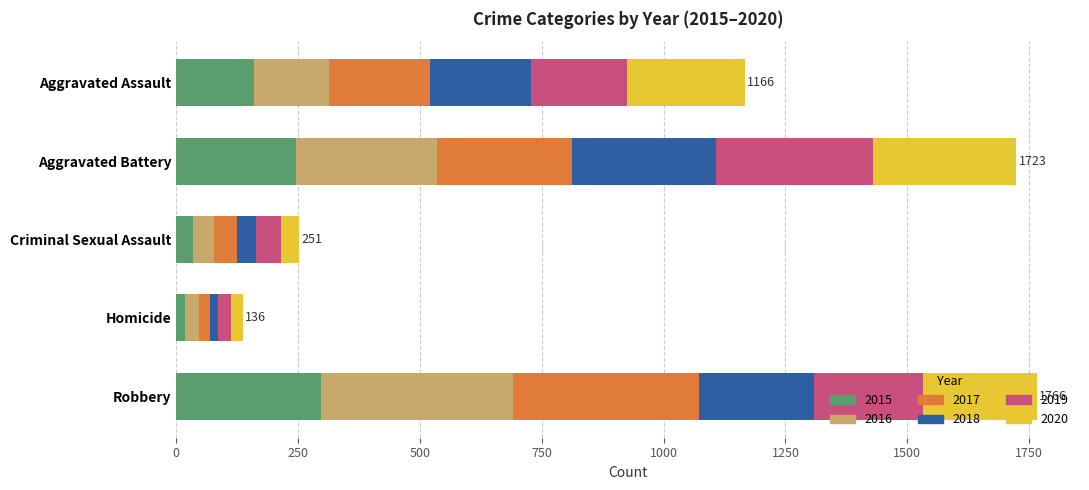

What is the sum of all 2015 values?

754